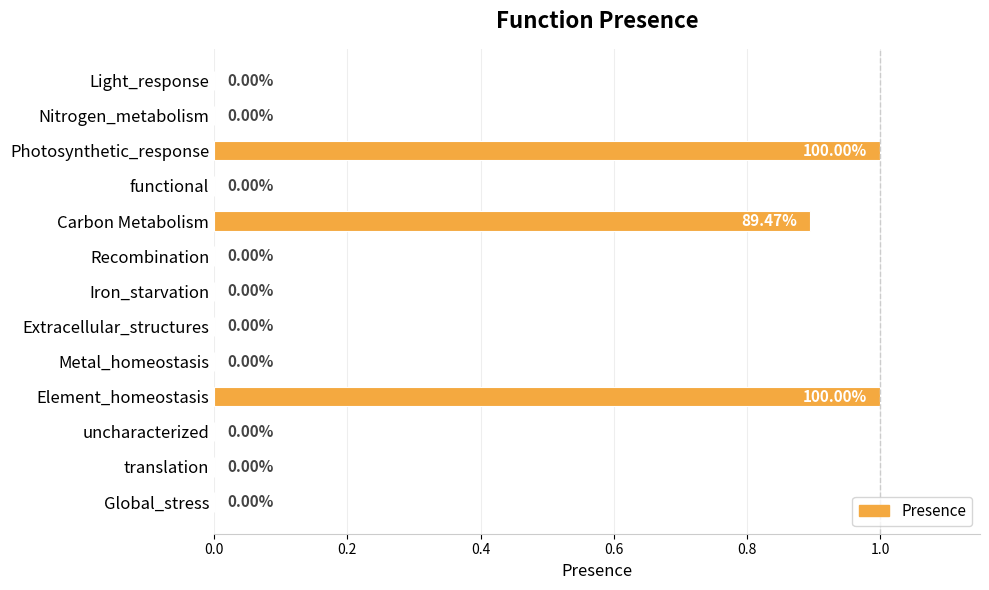

Count the values in the range 0 to 1.

13